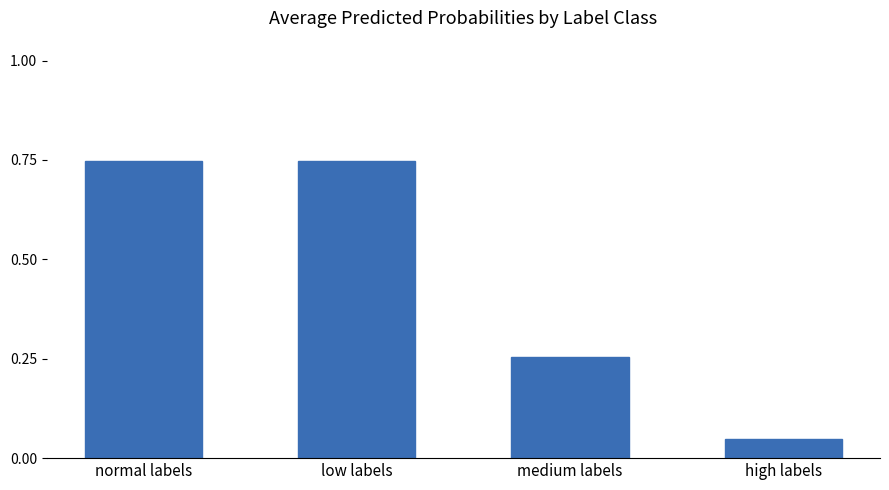

Does the chart contain stacked bars?

No